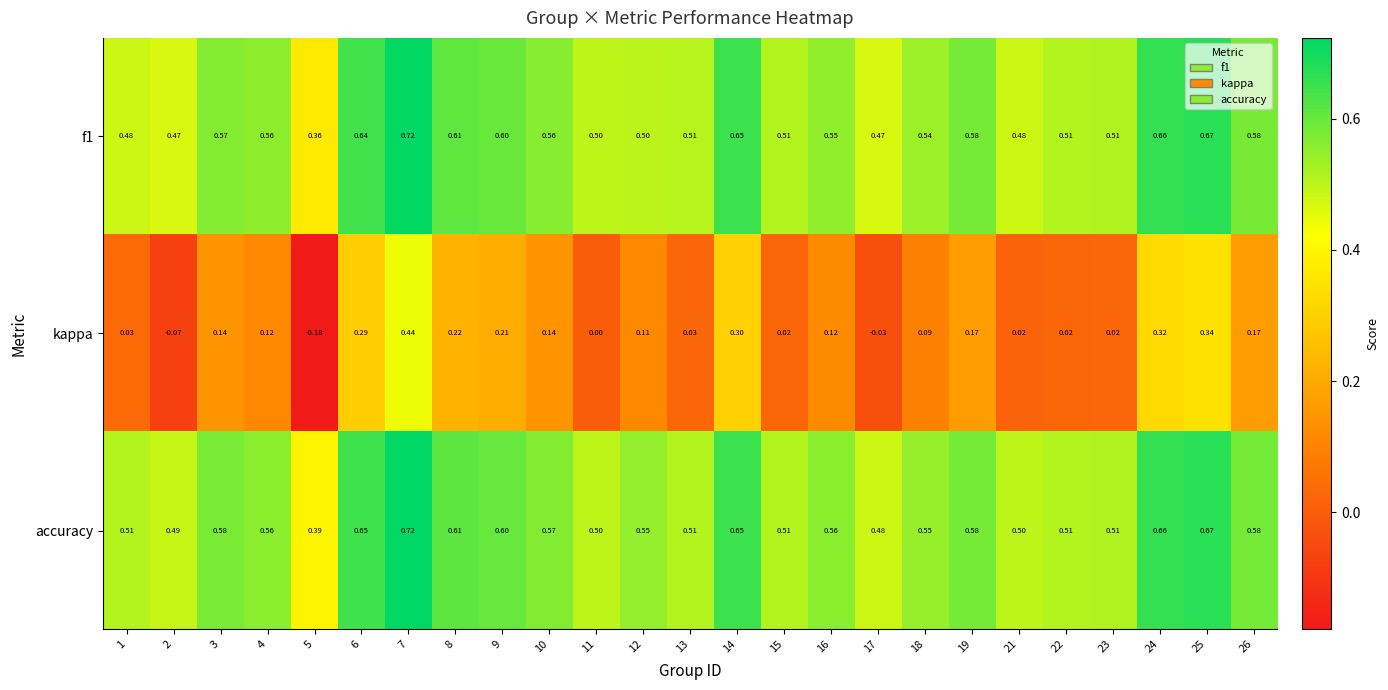

Which series has the largest total across all categories?

accuracy